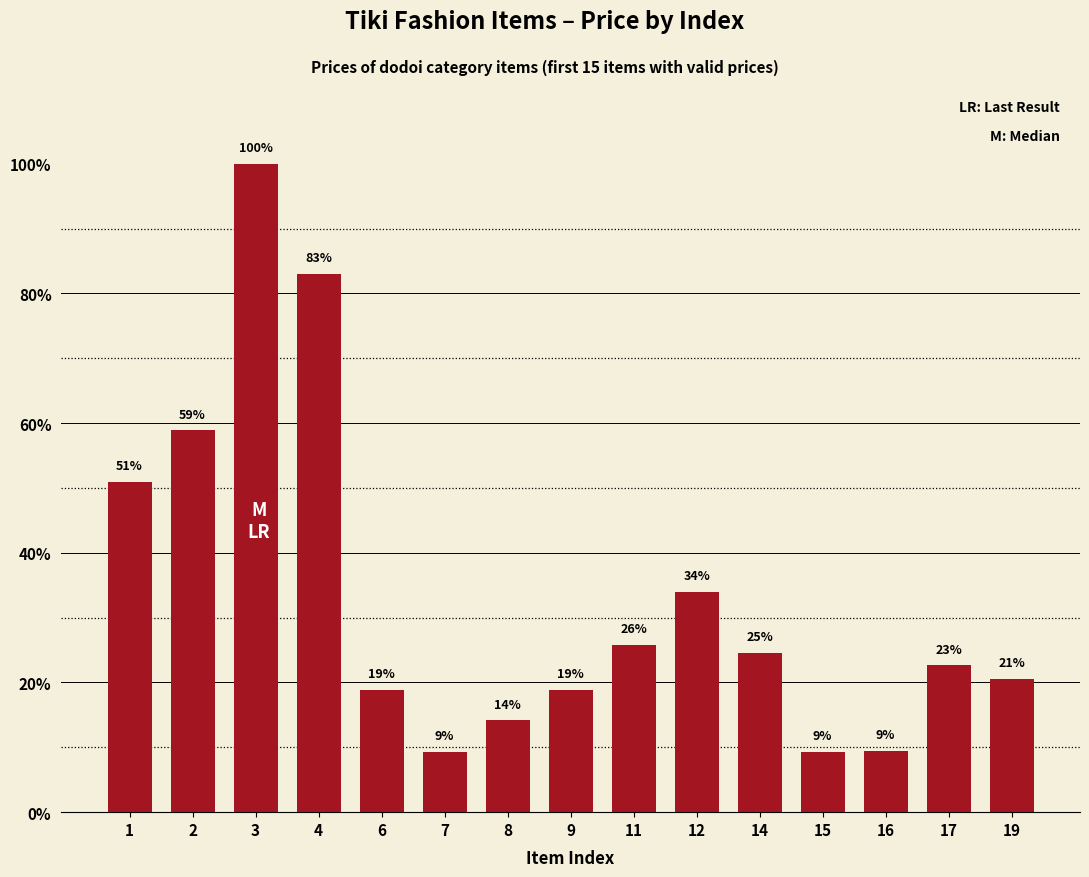

List the labels in order of value, largest first.

3, 4, 2, 1, 12, 11, 14, 17, 19, 6, 9, 8, 16, 7, 15